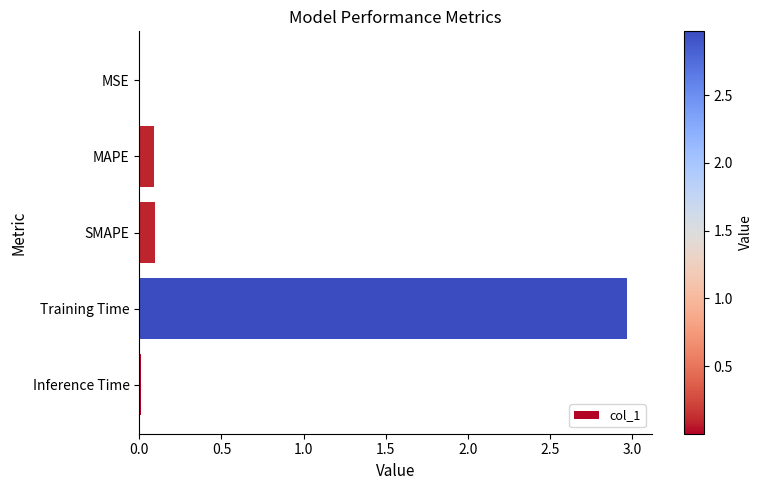

Between MSE and SMAPE, which is larger?

SMAPE